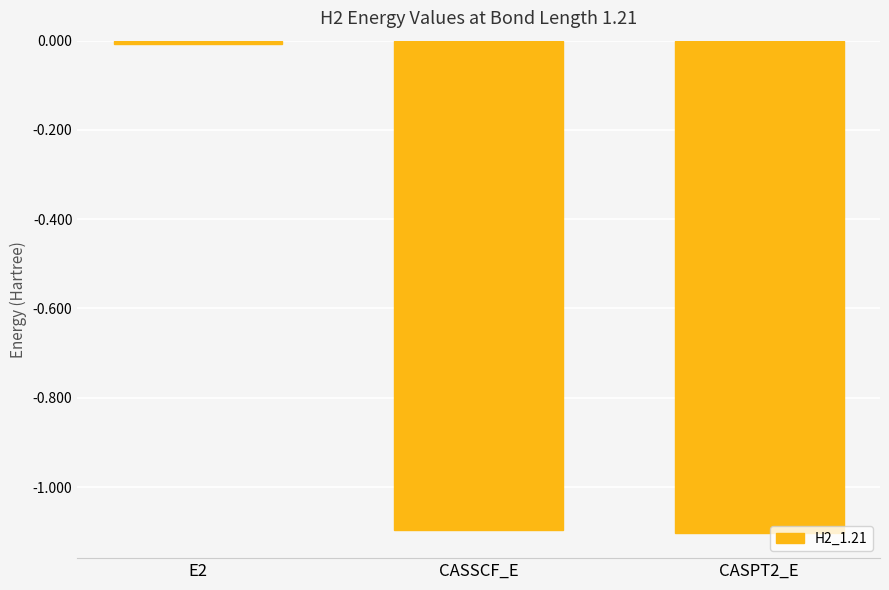

How many distinct data groups are displayed?

1